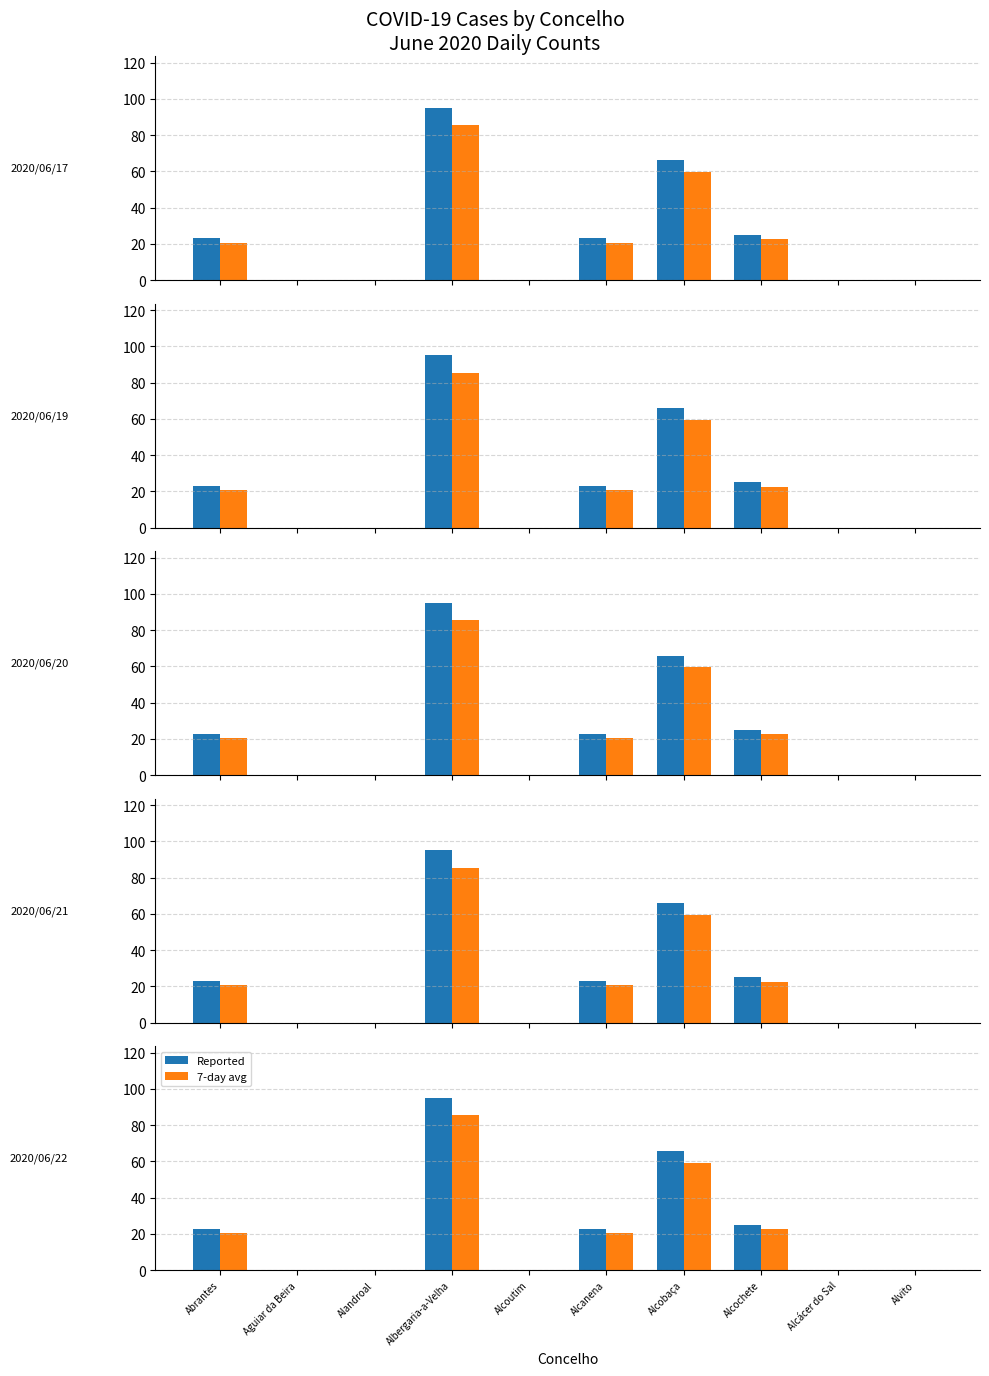

True or false: Reported has a value of 26.3 at Albergaria-a-Velha.

False